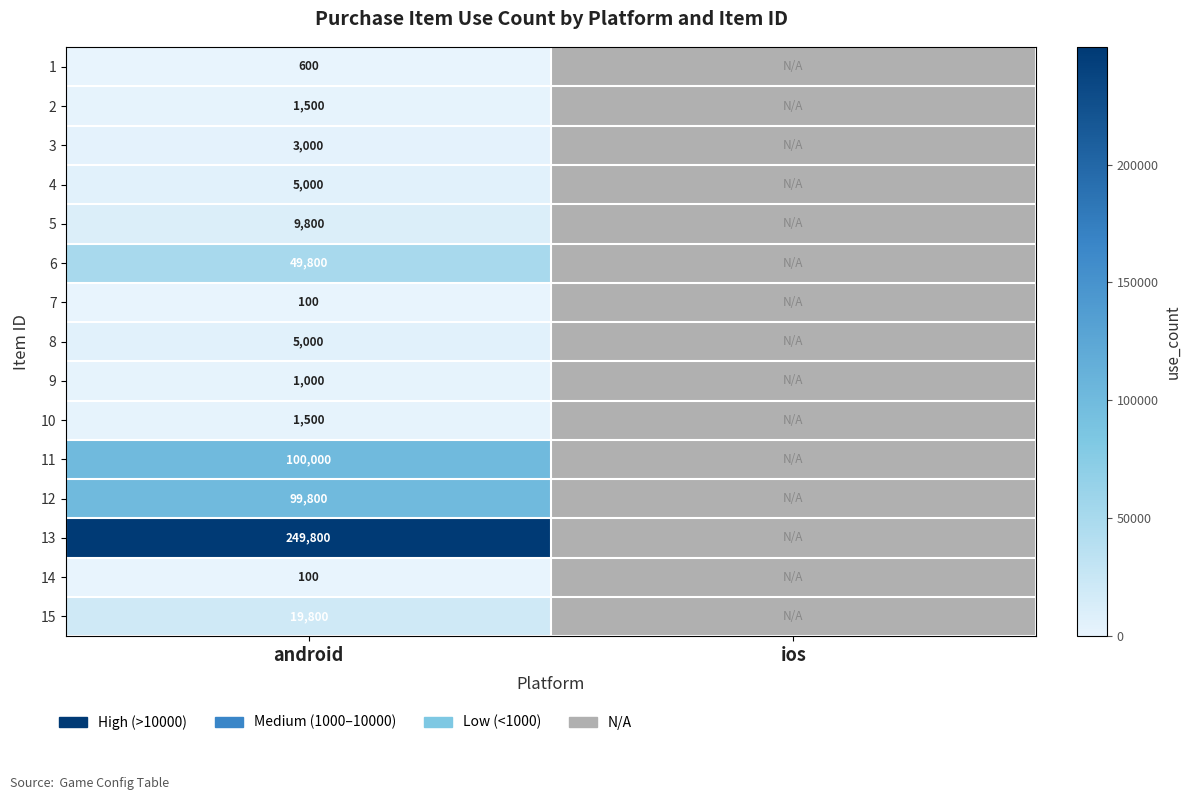

Reading left to right, what are all the values shown in this chart?

row_0: android=600	ios=0
row_1: android=1500	ios=0
row_2: android=3000	ios=0
row_3: android=5000	ios=0
row_4: android=9800	ios=0
row_5: android=49800	ios=0
row_6: android=100	ios=0
row_7: android=5000	ios=0
row_8: android=1000	ios=0
row_9: android=1500	ios=0
row_10: android=100000	ios=0
row_11: android=99800	ios=0
row_12: android=249800	ios=0
row_13: android=100	ios=0
row_14: android=19800	ios=0